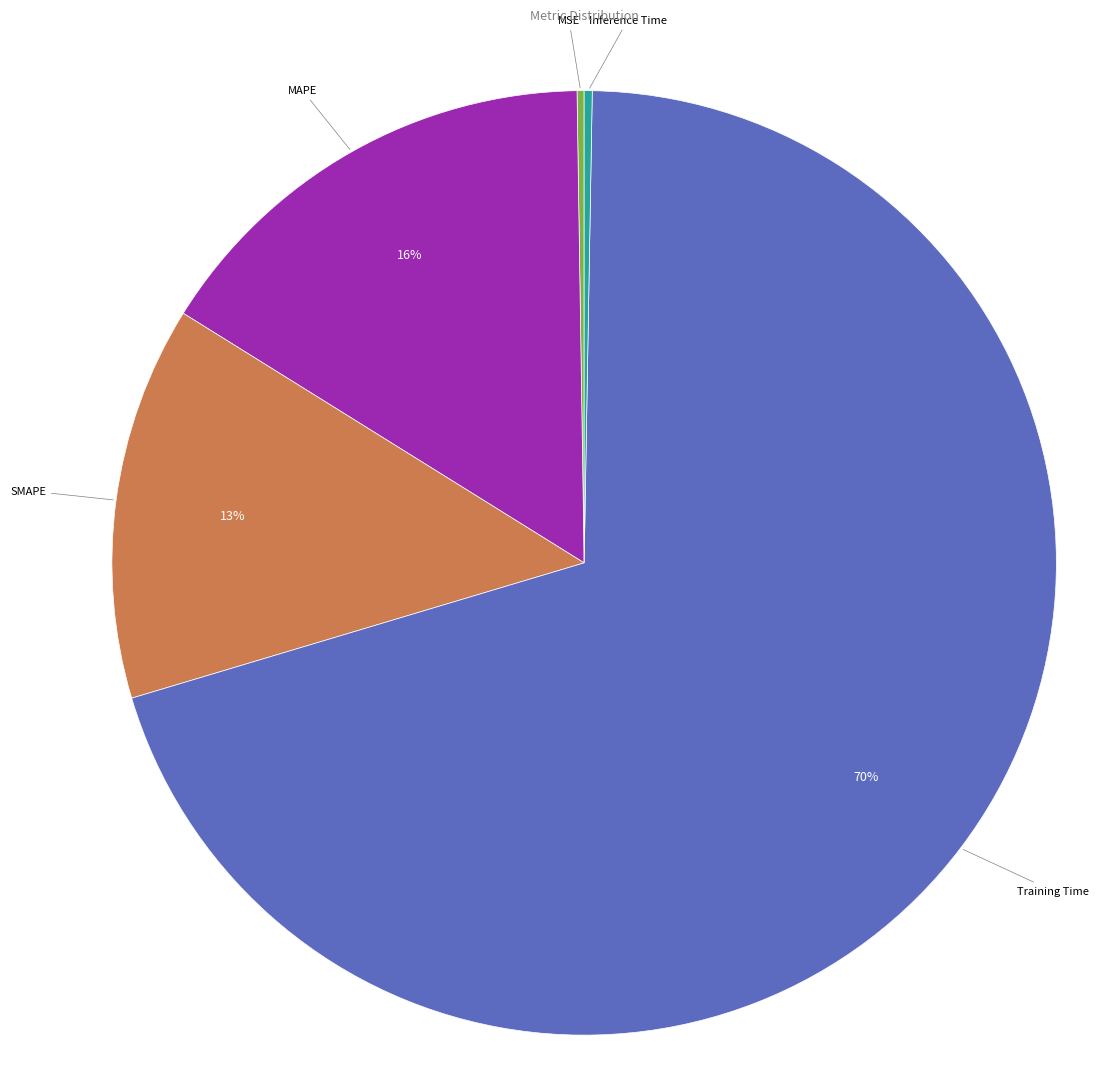

Is there any slice that represents more than half of the pie?

Yes